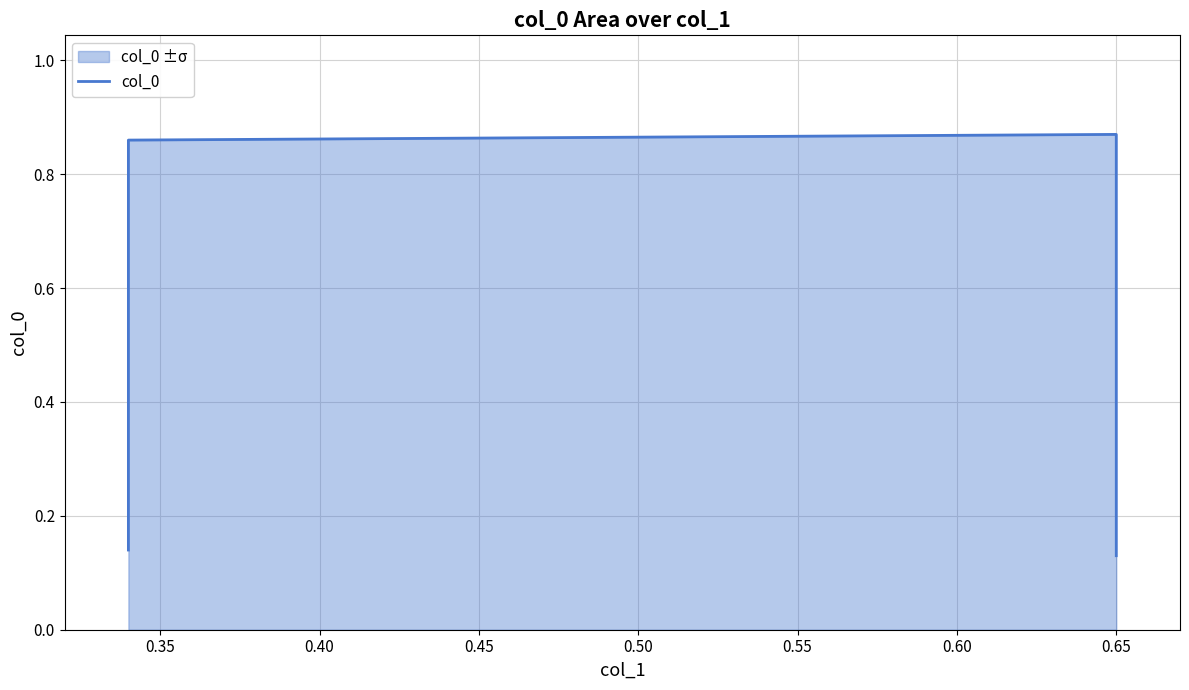

Is it true that the value at 0.65 is 0.1?

False